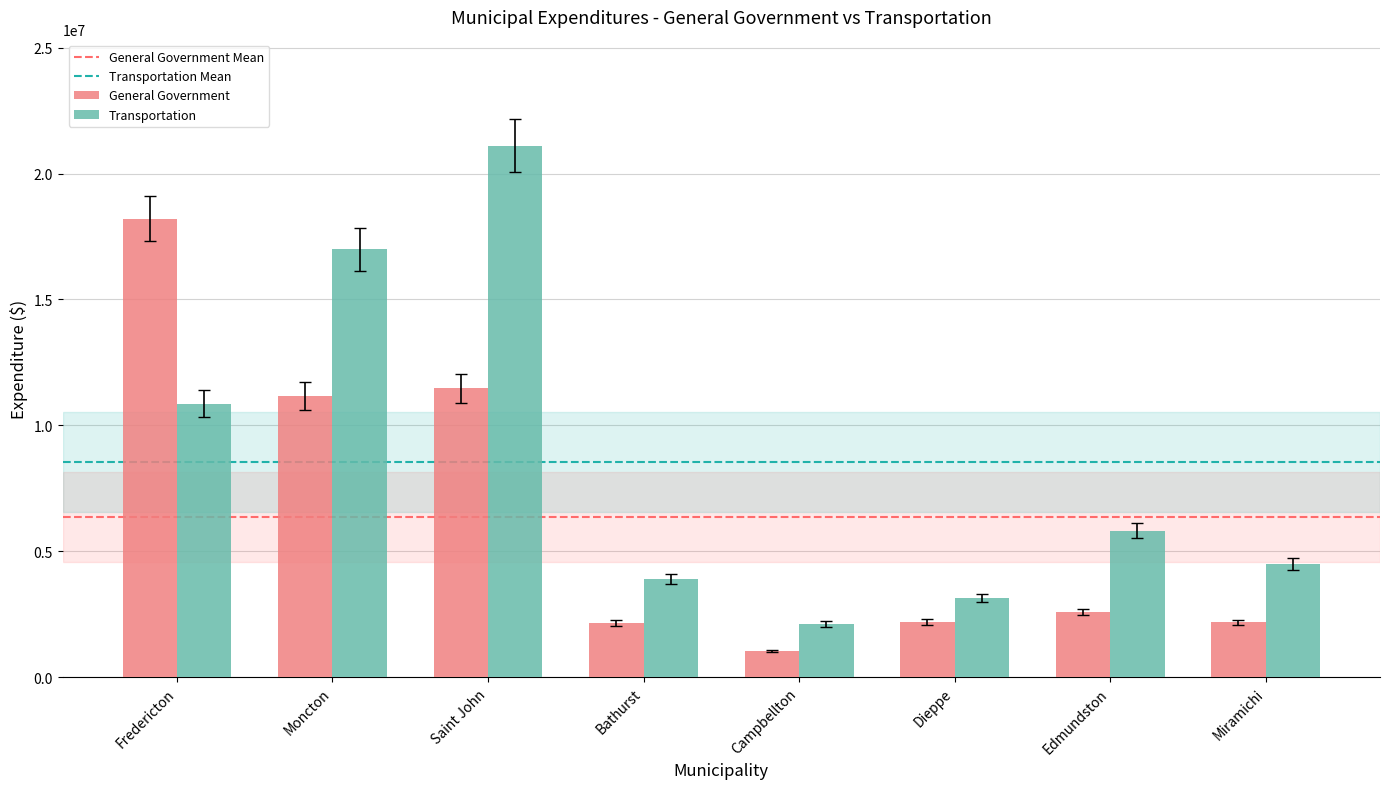

What is the maximum value for Transportation?

21100488